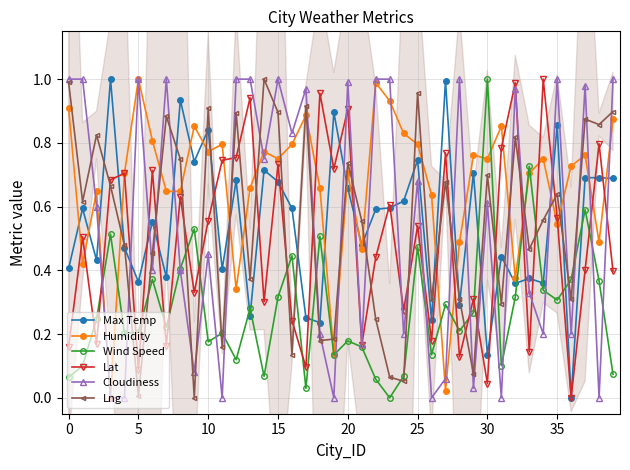

What is the sum of the Lat values at 29 and 36?

0.3